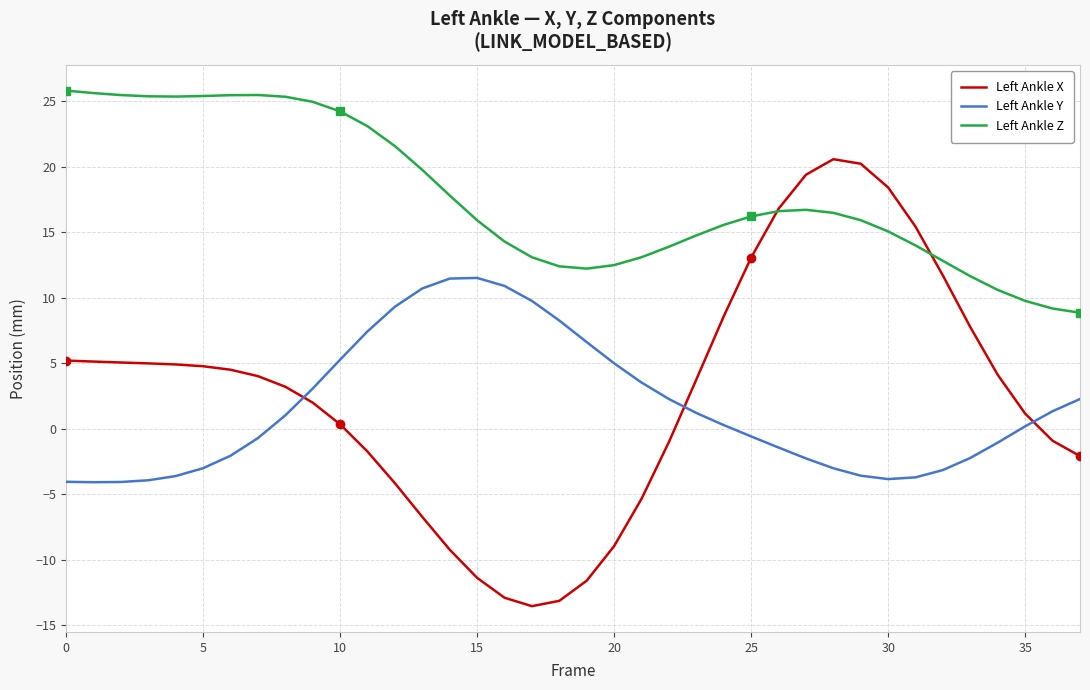

True or false: Left Ankle Z and Left Ankle Y cross at least once.

False